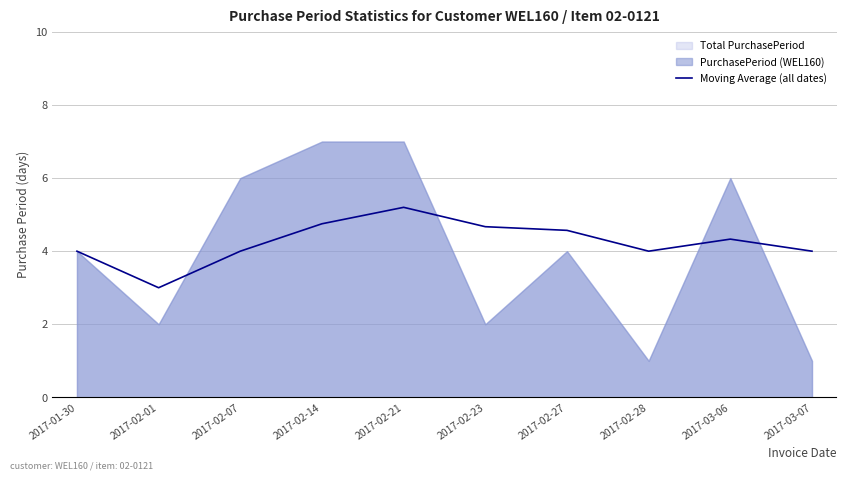

Count the number of values greater than 4.

5